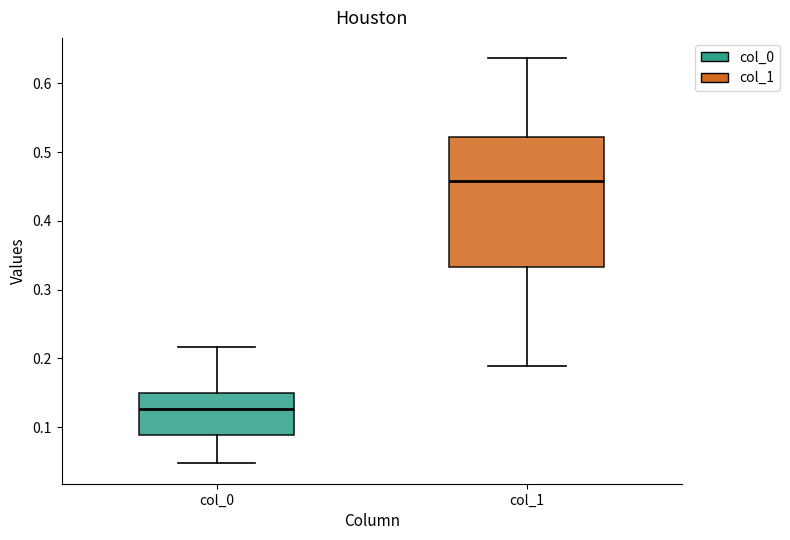

Comparing the boxes themselves (not the whiskers), which one is the tallest?

col_1